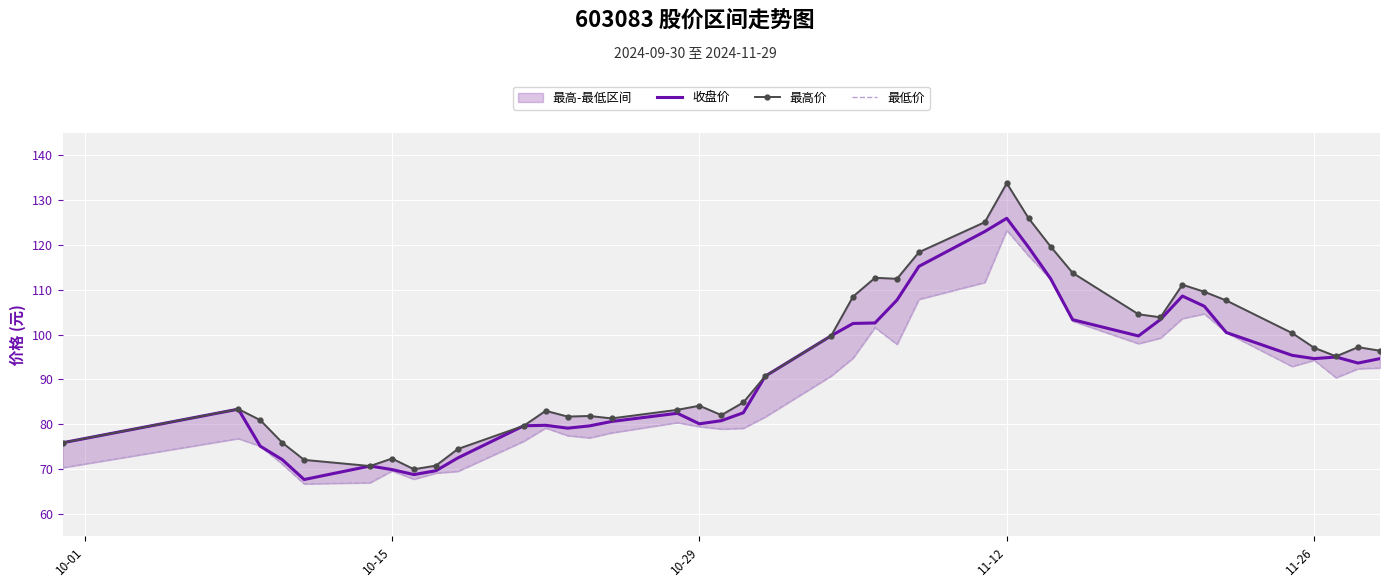

What is the minimum value for 收盘价?

67.7